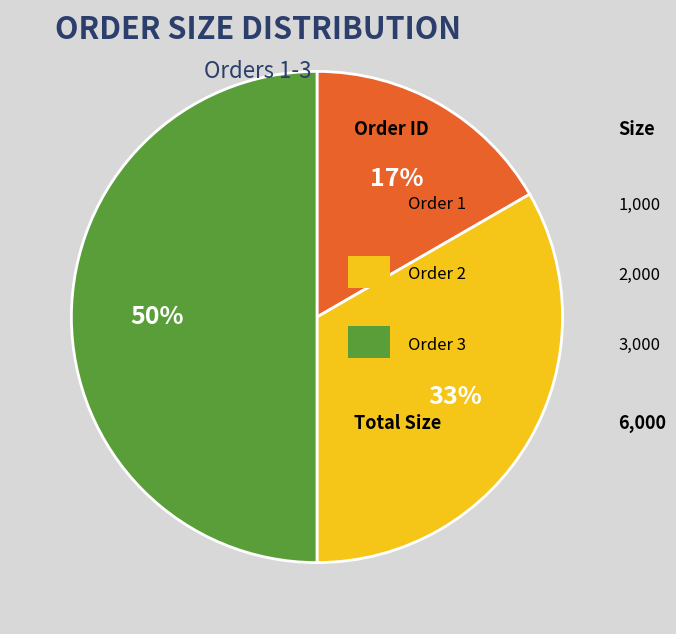

How many slices are in this pie chart?

3